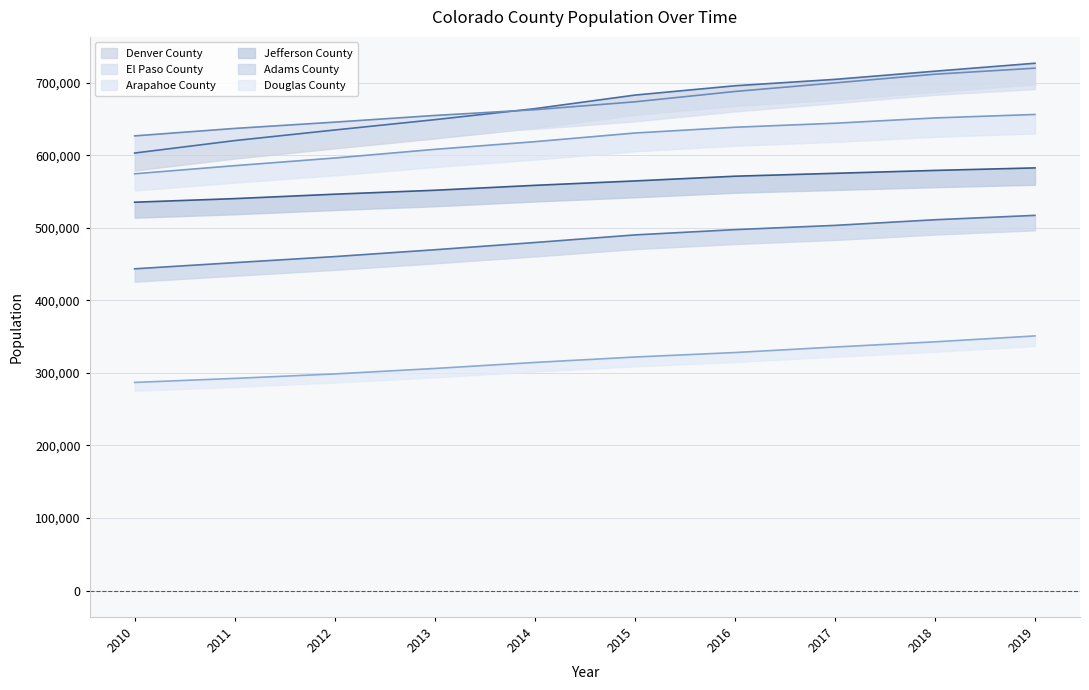

What is the average value of the Denver County series?

670091